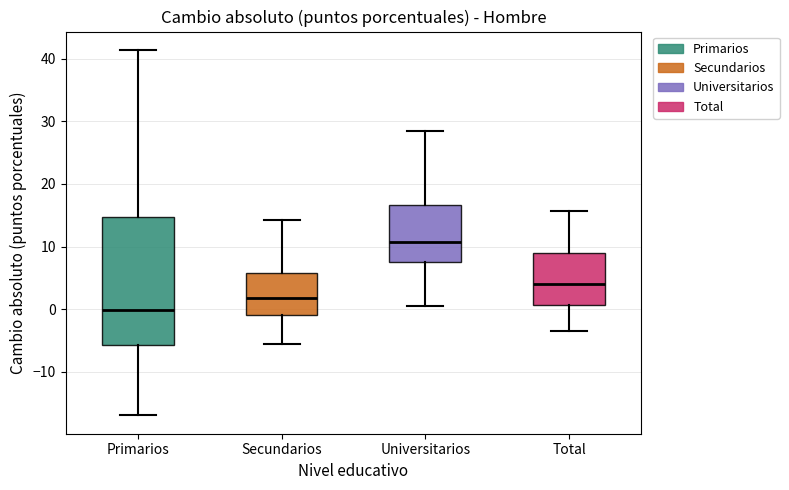

Which box's median line is the lowest?

Primarios